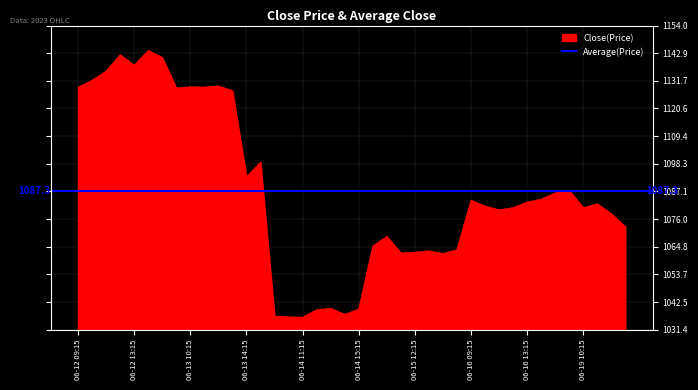

What is the highest value of the Close(Price) series?

1144.0